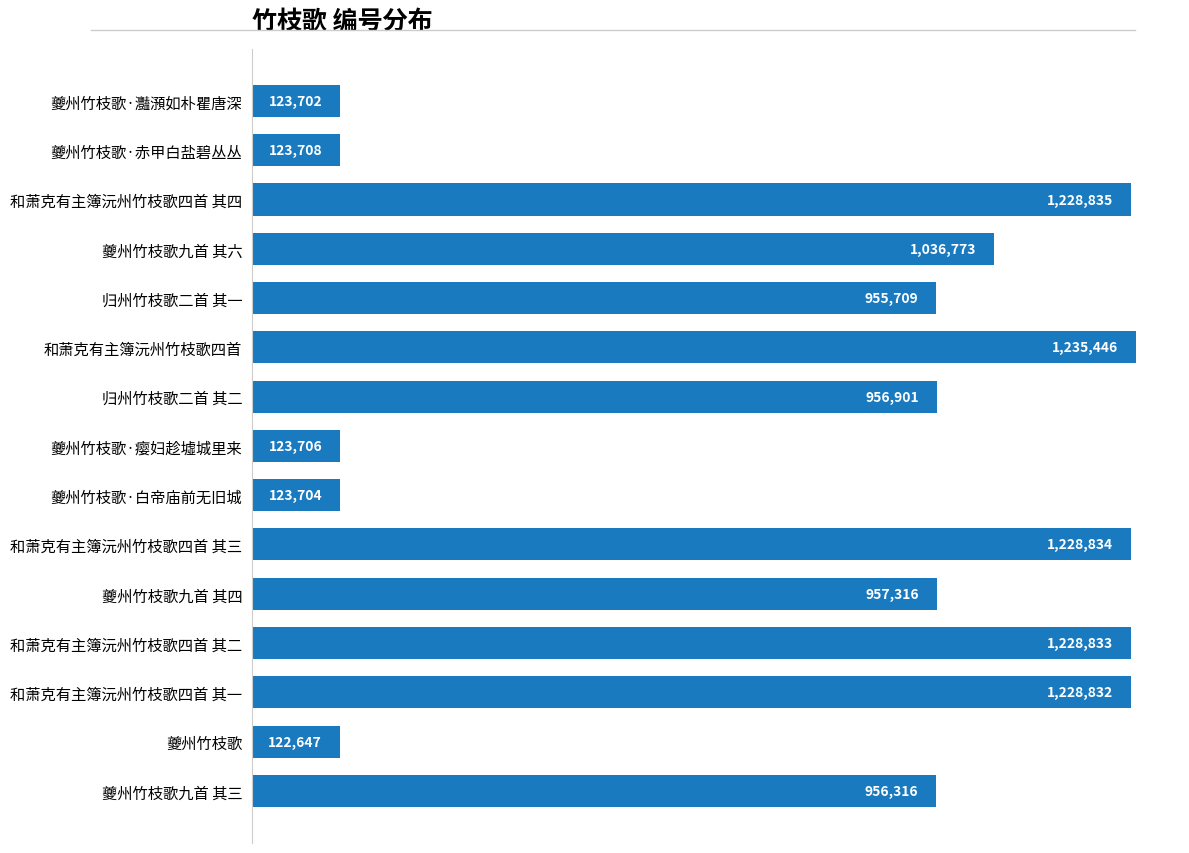

Are the bars grouped side by side (vs. stacked)?

No